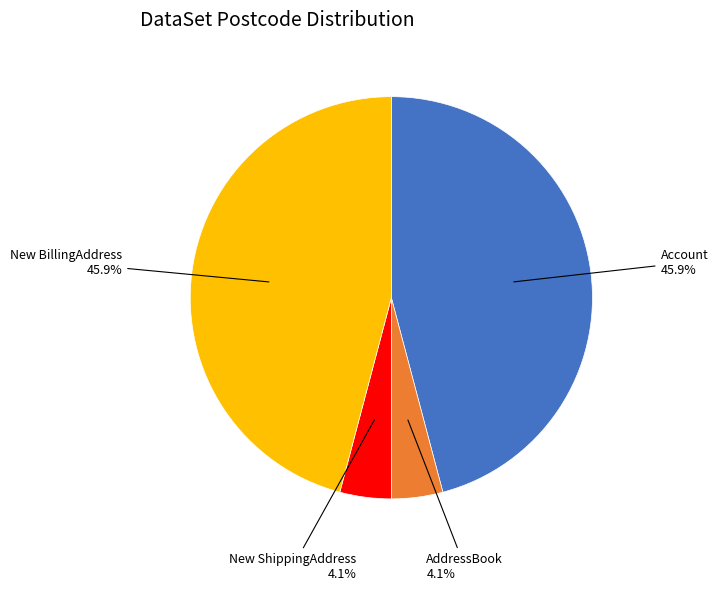

Is there a majority slice in this chart?

No